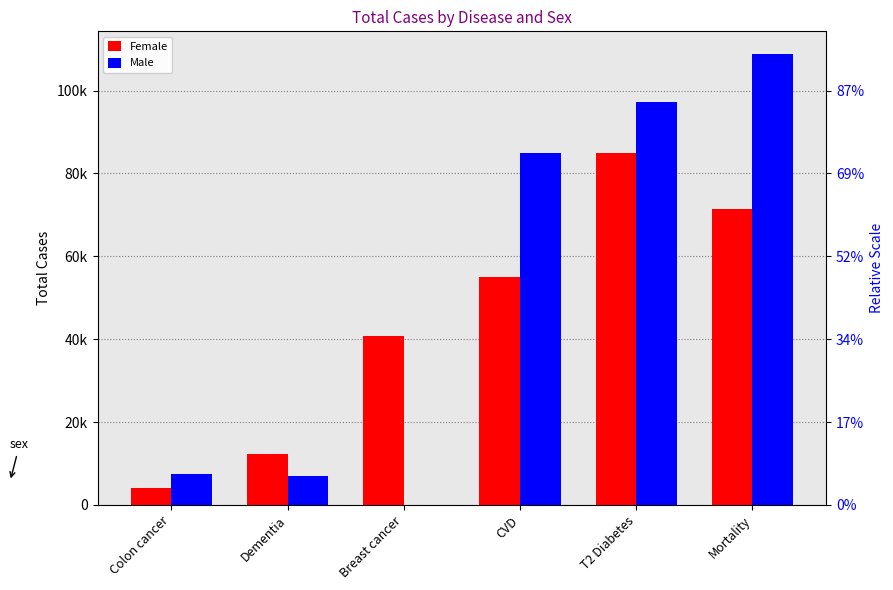

Which series has the largest range (max minus min)?

Male